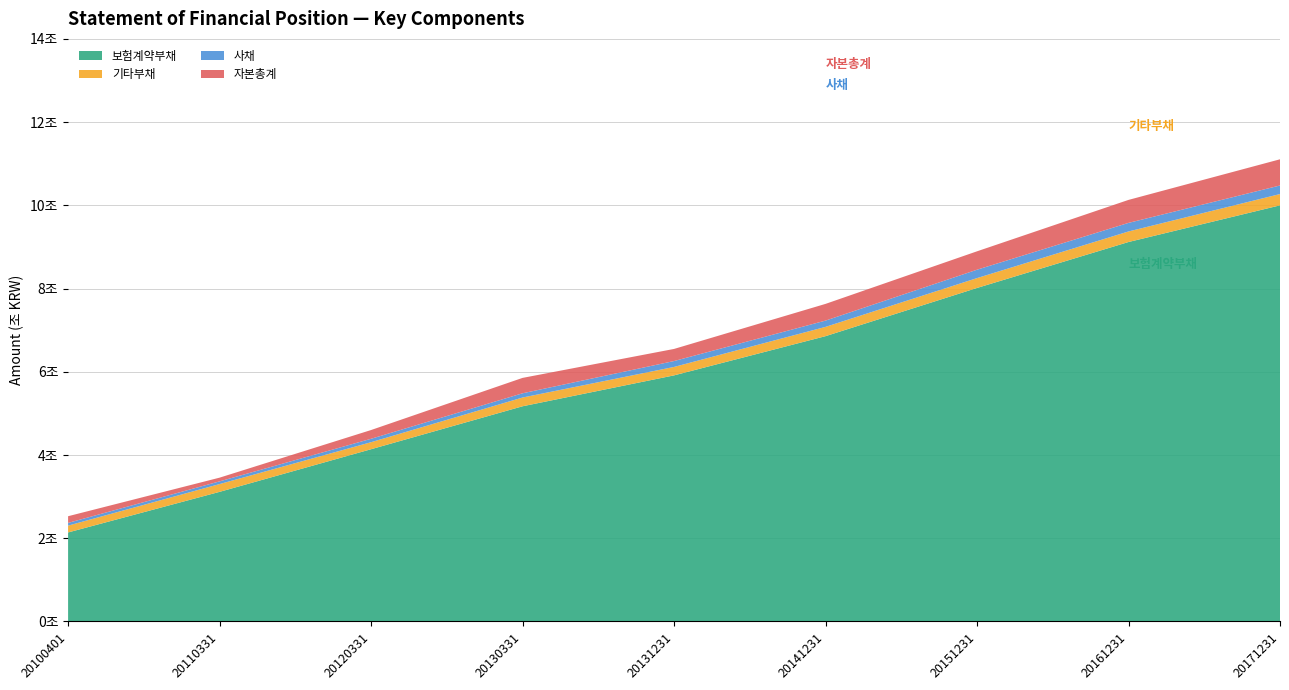

Reading left to right, transcribe all the data shown in this chart.

보험계약부채: 2139611000000	3115230000000	4139574000000	5171689000000	5914197000000	6856561000000	8014978000000	9118945000000	10000150000000
기타부채: 164045000000	186925000000	168721000000	210113000000	202815000000	222907000000	237018000000	253422000000	271348000000
사채: 65531000000	65000000000	82000000000	102000000000	141641000000	150969000000	201390000000	206142000000	205791000000
자본총계: 160488000000	89095000000	210336000000	369685000000	290751000000	401583000000	442022000000	552258000000	629336000000